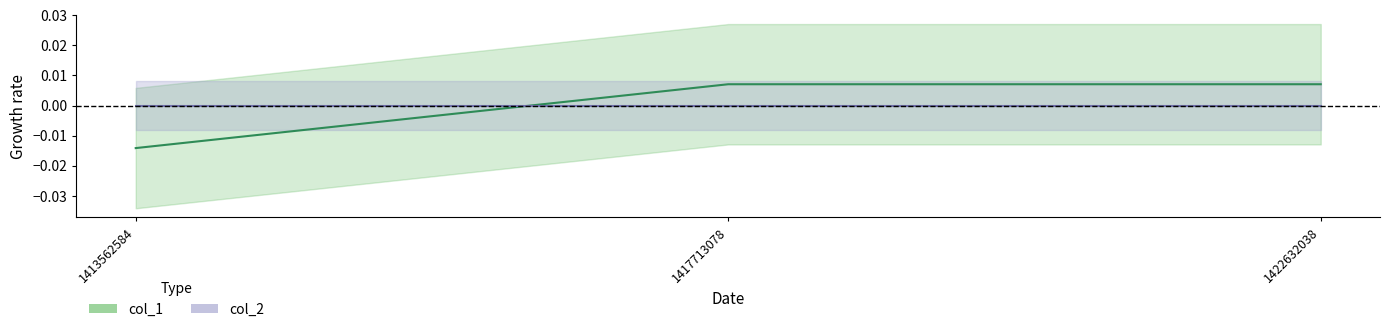

Where is the data nearest to the value 0?

1417713078